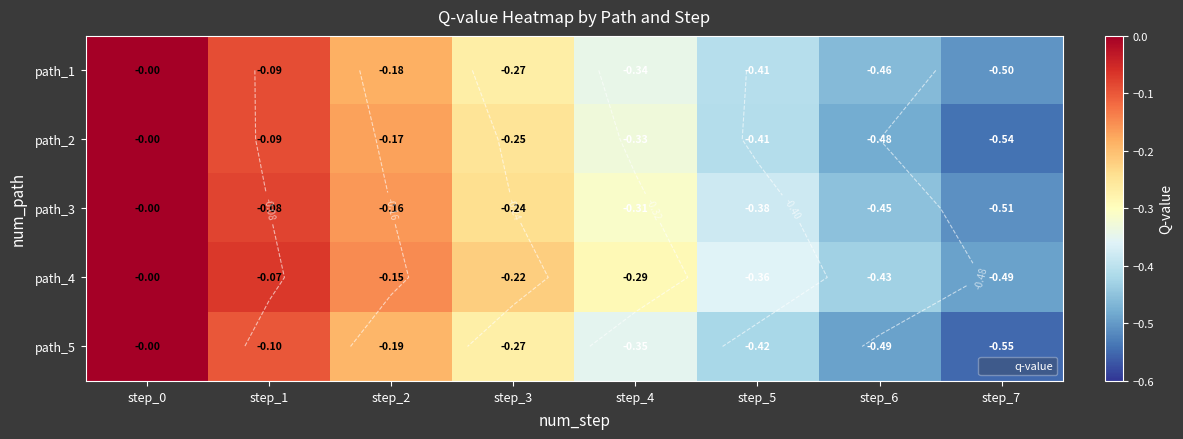

How many negative values does the path_3 series have?

7